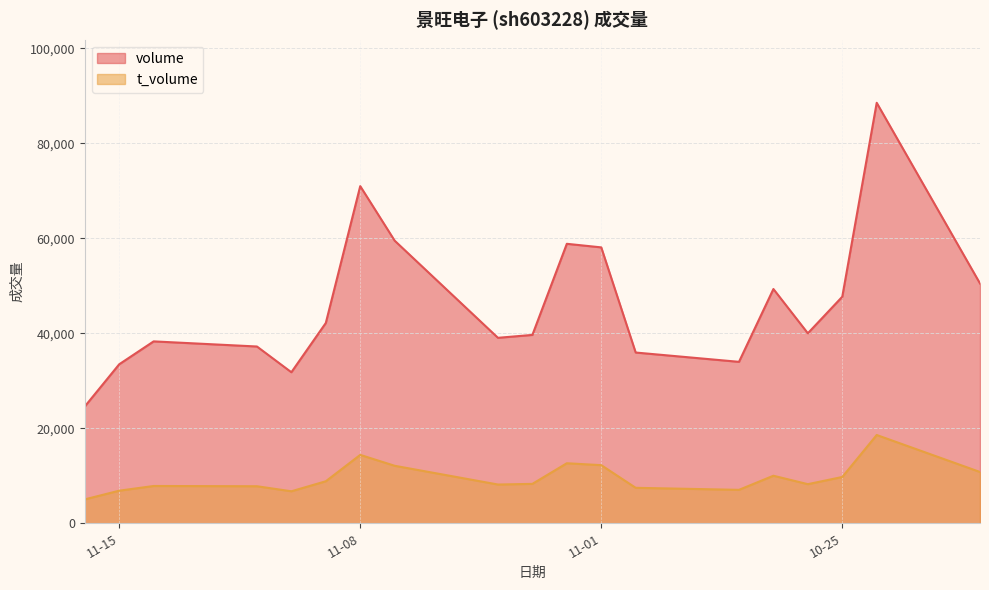

How many interior local peaks does the t_volume series have?

5